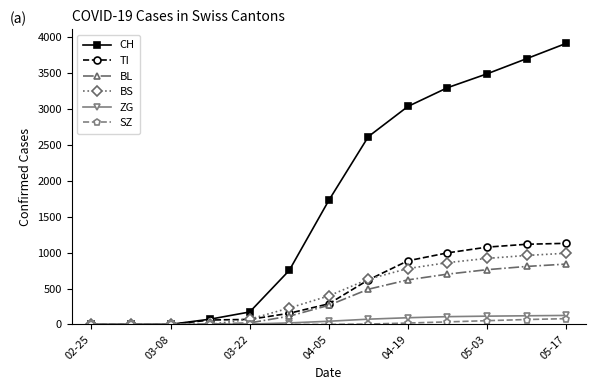

What is the maximum value for BL?

840